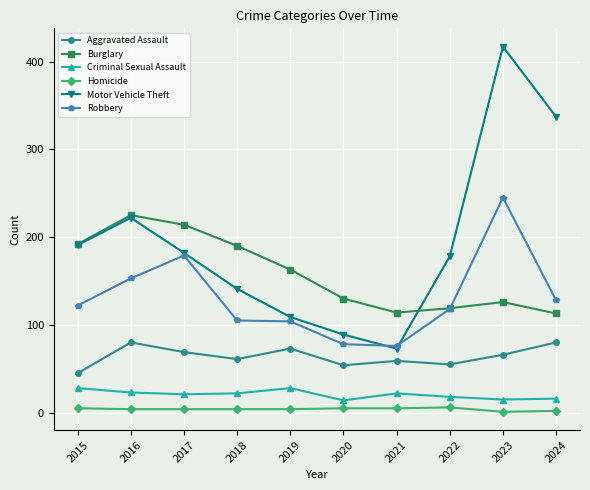

What is the minimum value for Criminal Sexual Assault?

14